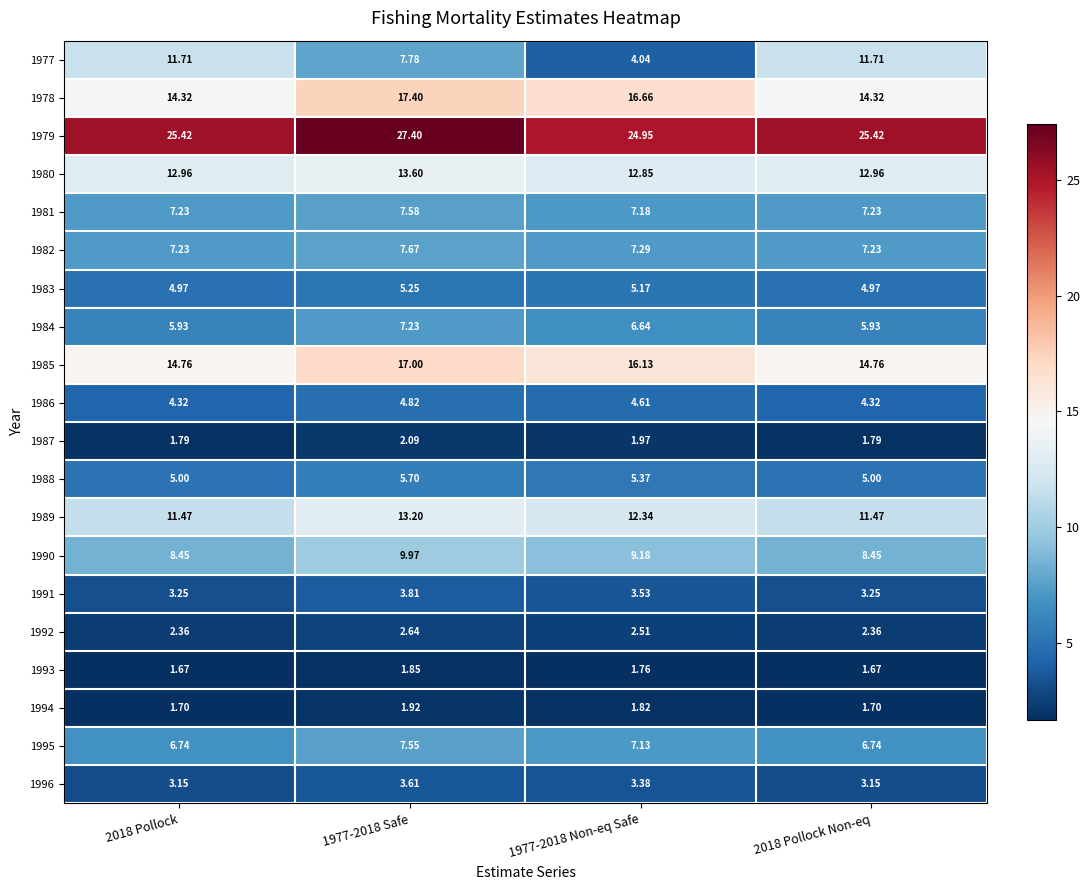

Is the value of 1992 at 2018 Pollock greater than the value of 1990 at 2018 Pollock?

No